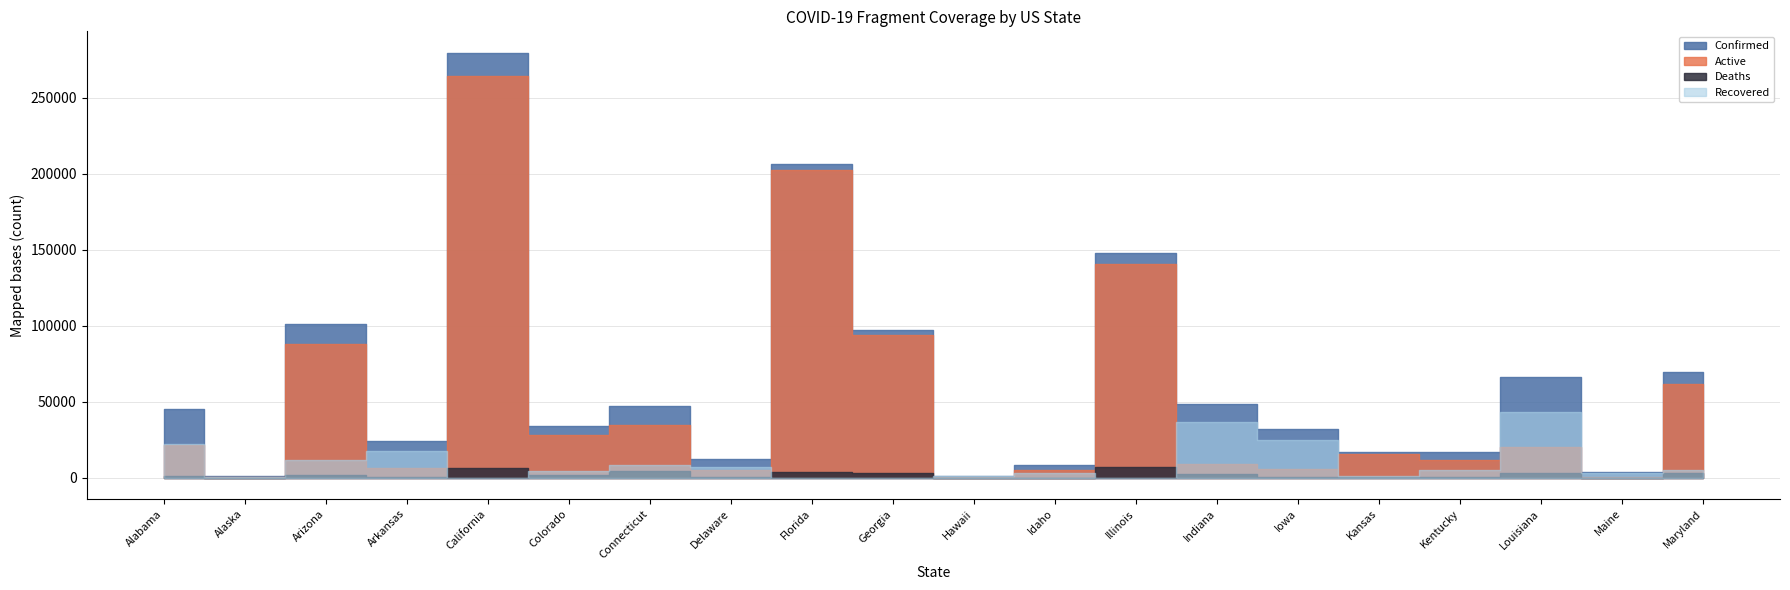

Which has a higher value, Arizona or Alabama?

Arizona